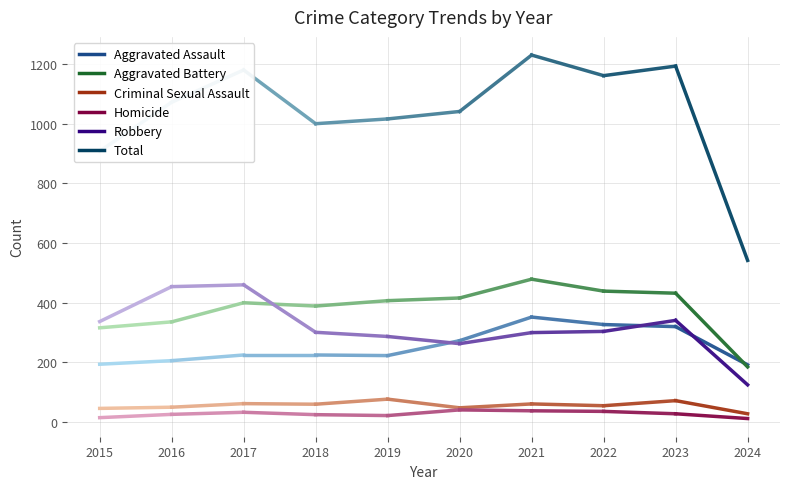

What is the average value of the Aggravated Battery series?

380